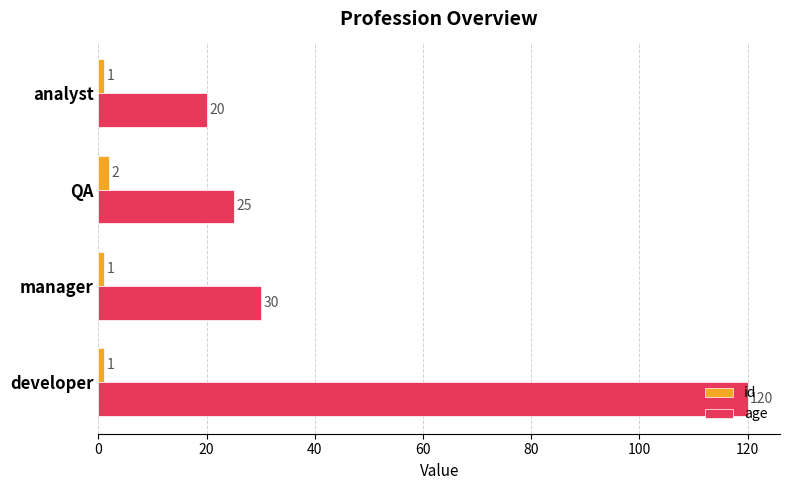

Rank the series at manager from highest to lowest value.

age, id